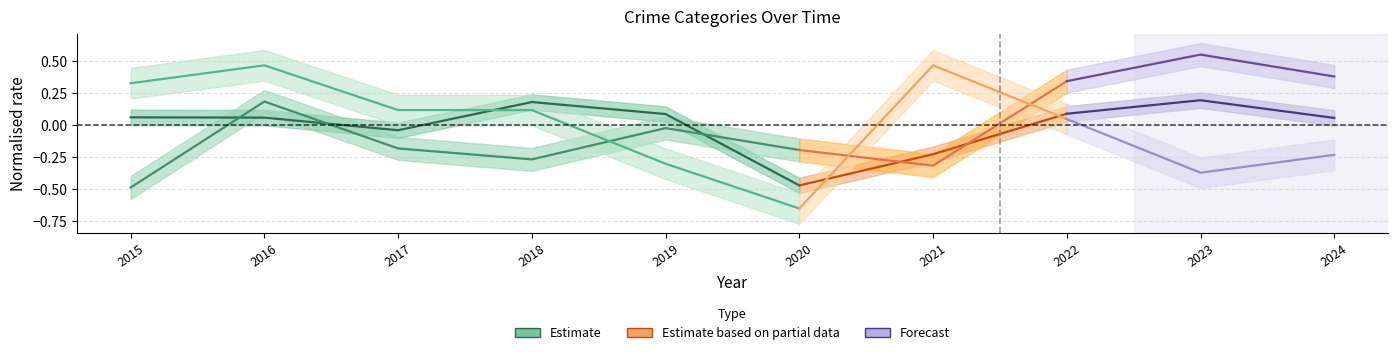

What is the sum of all Theft (Estimate) values?

-0.1